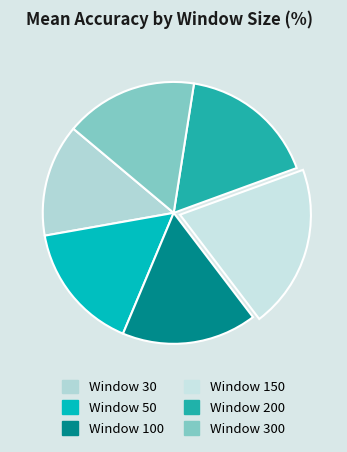

What is the change in value from Window 30 to Window 300?

+0.1